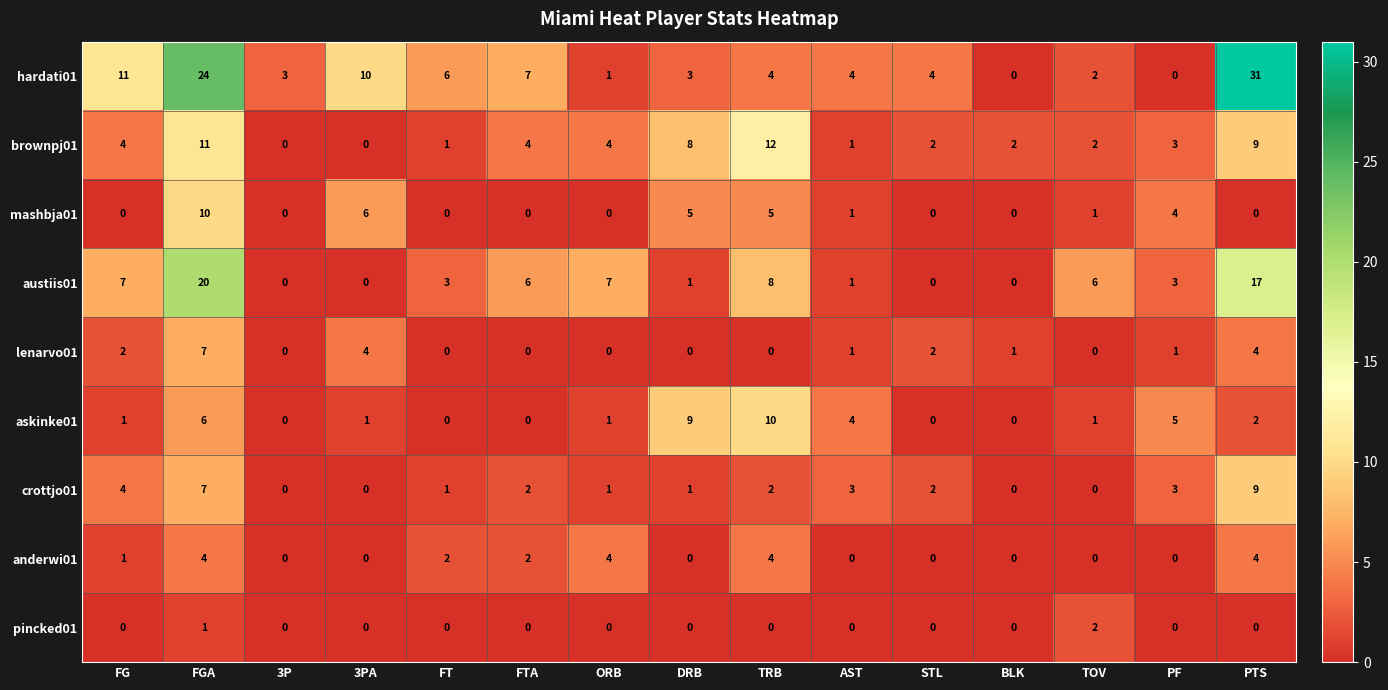

Which series has the largest range (max minus min)?

hardati01